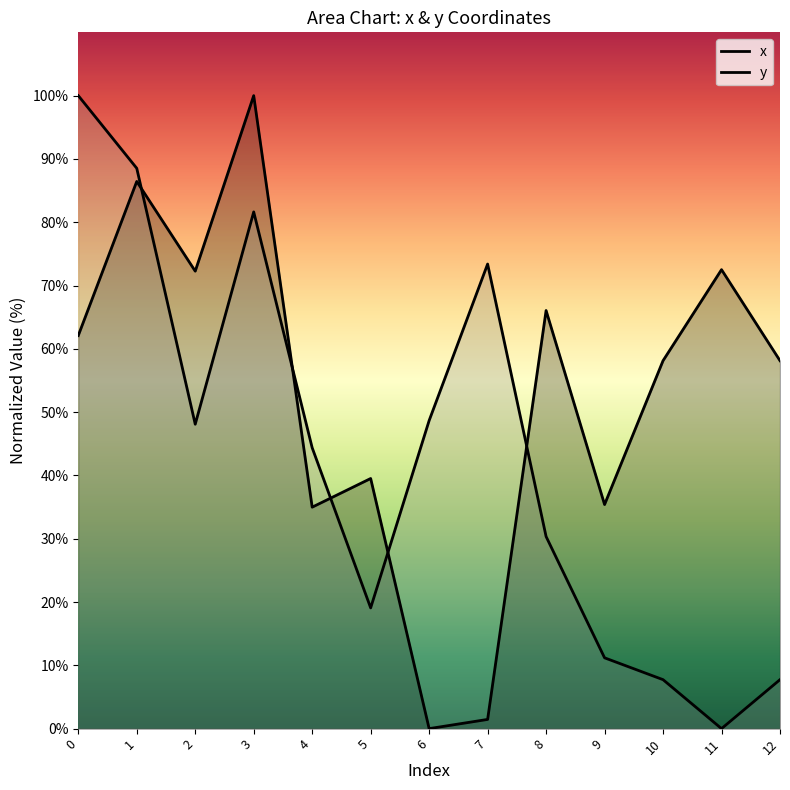

What is the difference between the highest and lowest values at 1?

2.1